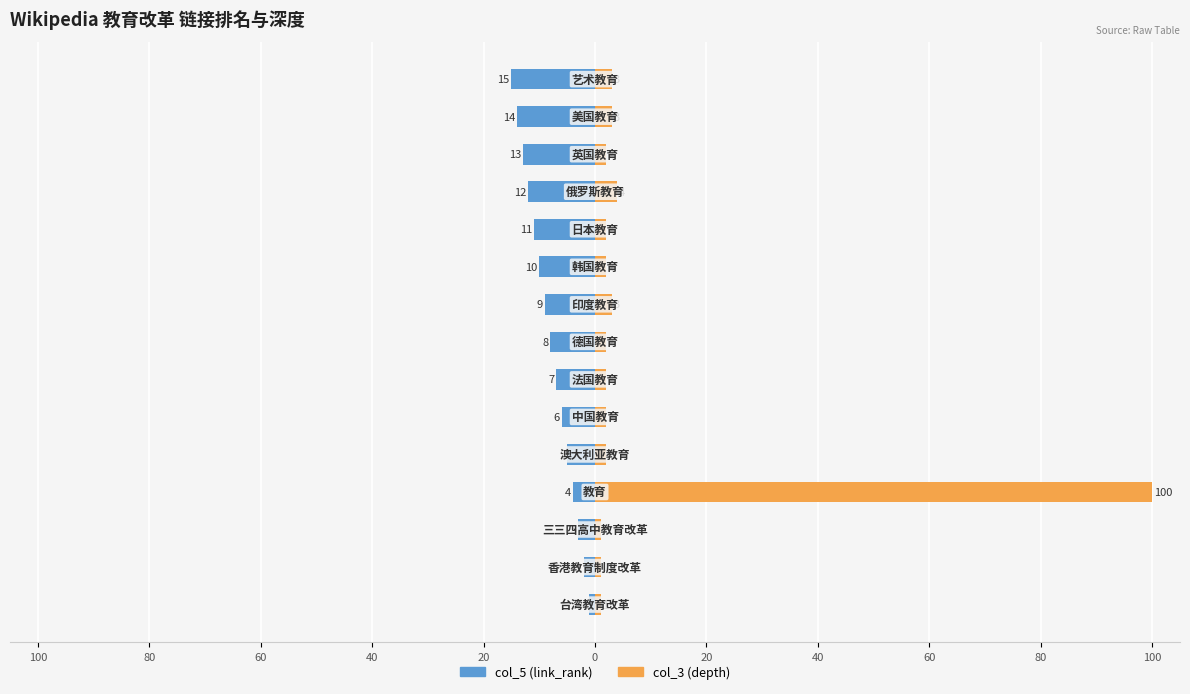

How many groups of bars are there?

15